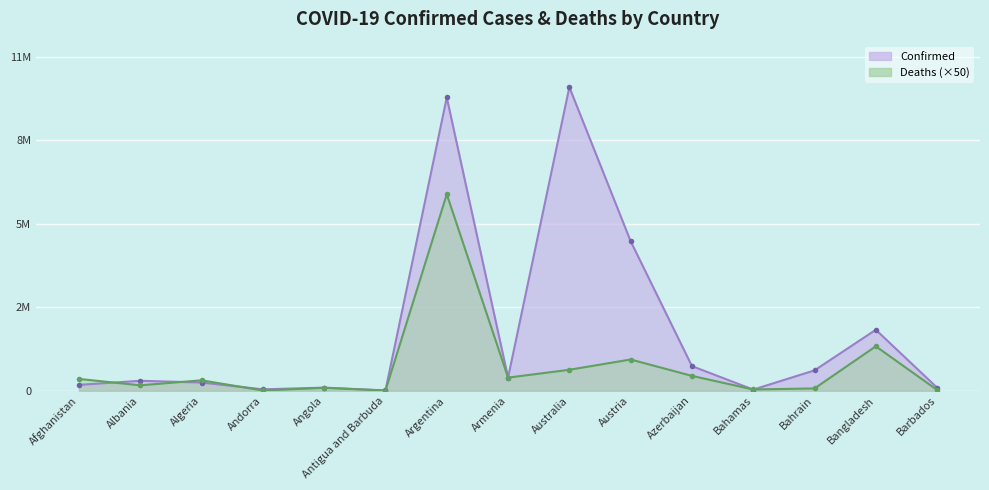

What is the label of the 14th point from the right?

Albania